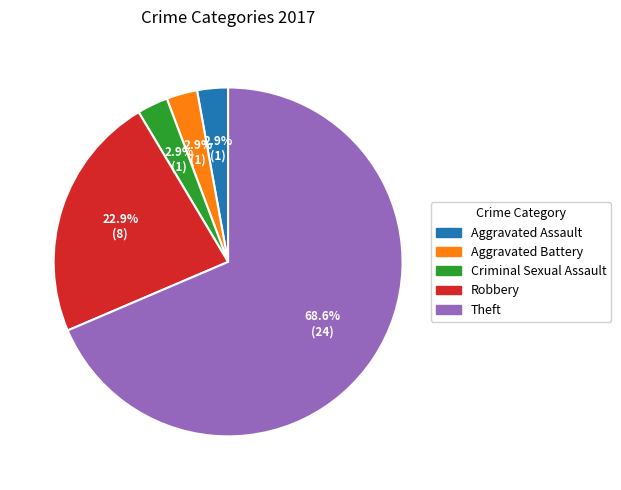

How much of the chart is everything except Robbery?

77.1%